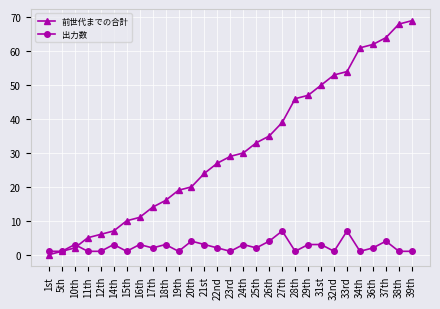

Reading left to right, extract all data points from this chart.

前世代までの合計: 0	1	2	5	6	7	10	11	14	16	19	20	24	27	29	30	33	35	39	46	47	50	53	54	61	62	64	68	69
出力数: 1	1	3	1	1	3	1	3	2	3	1	4	3	2	1	3	2	4	7	1	3	3	1	7	1	2	4	1	1